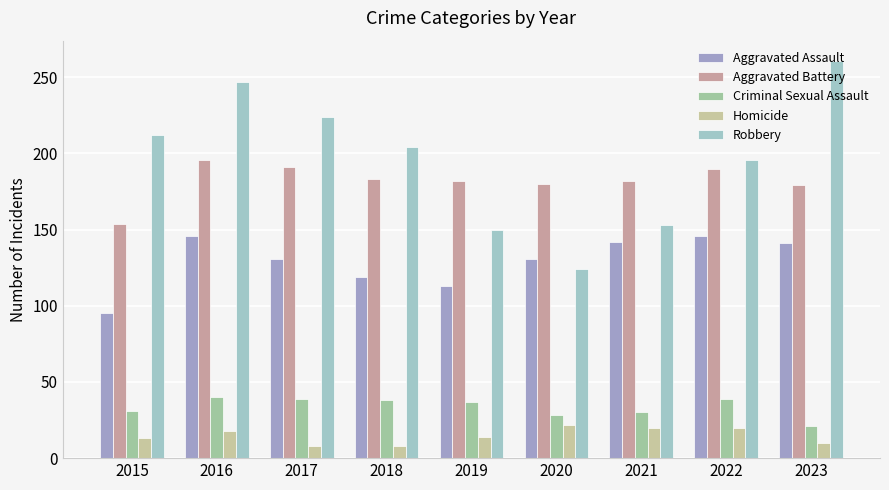

Which series has the largest range (max minus min)?

Robbery